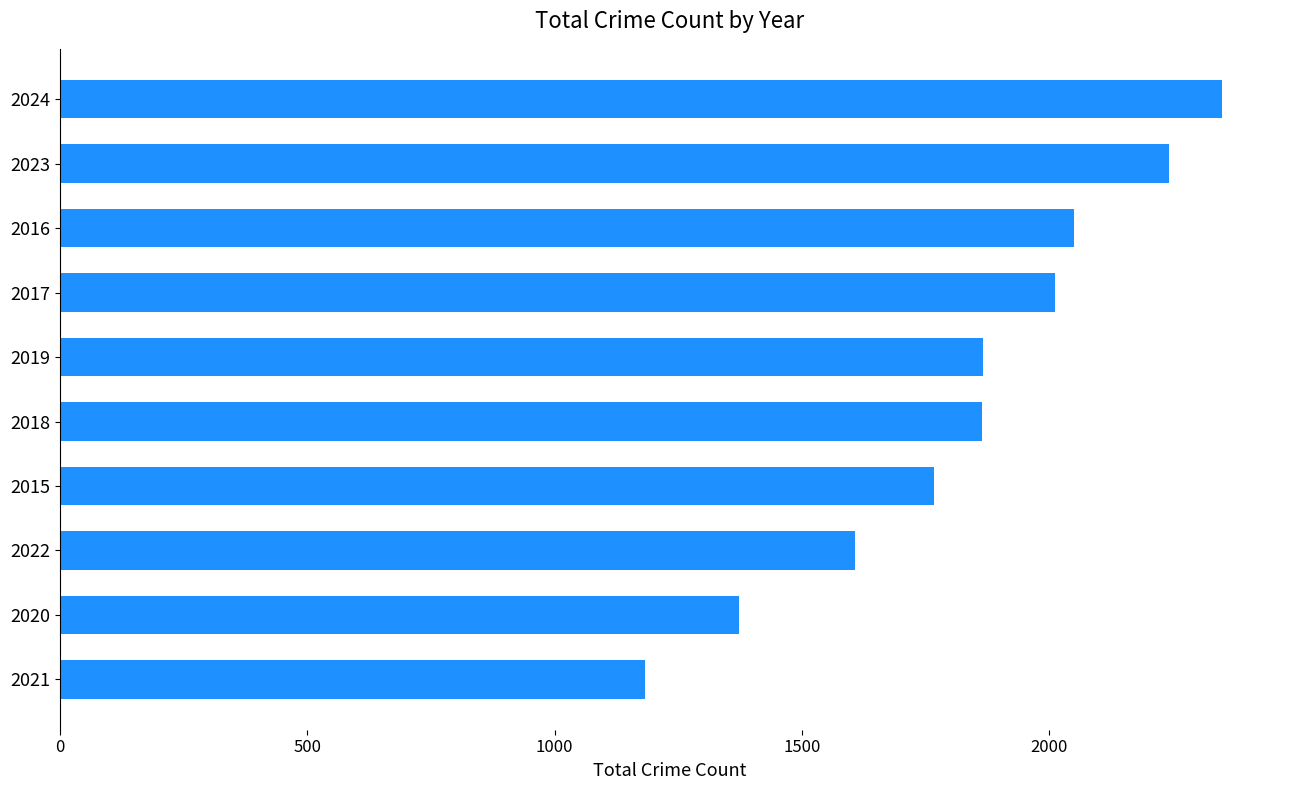

Does the chart contain stacked bars?

No